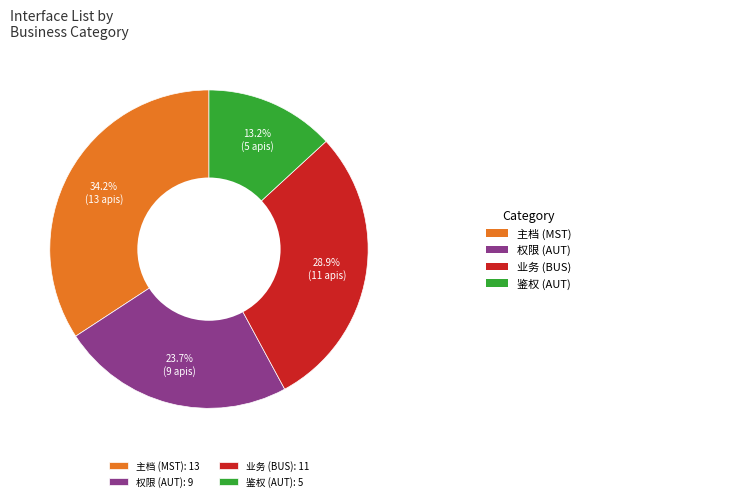

To the nearest percent, what is the difference between the 鉴权 (AUT) and 主档 (MST) slice percentages?

21%